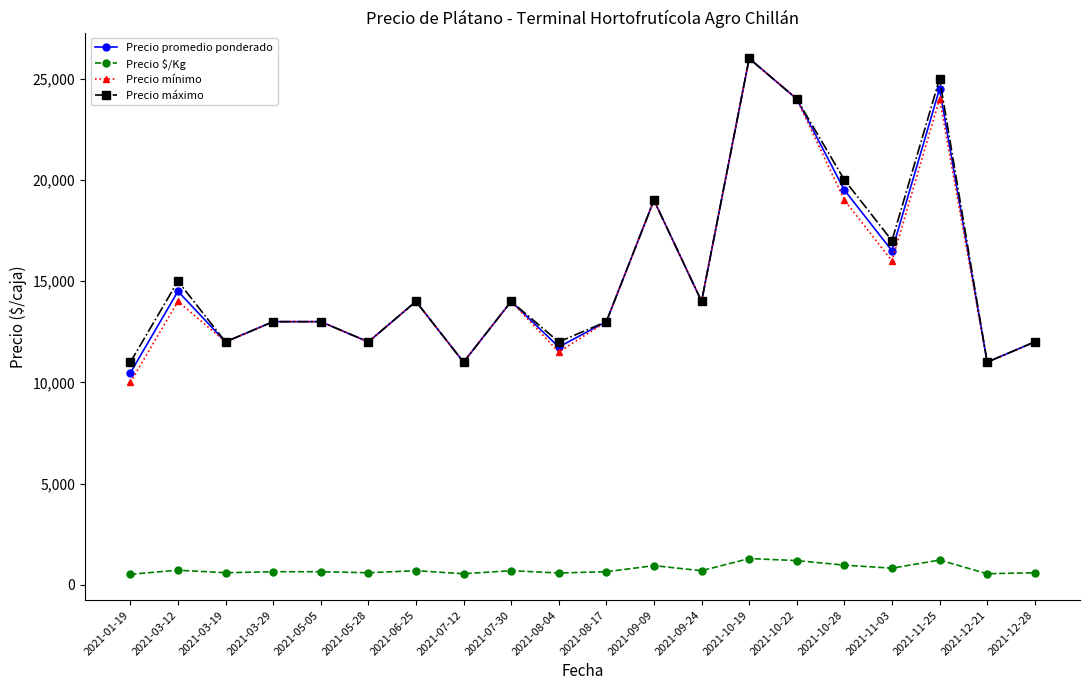

Which category has the highest value across all series?

2021-10-19